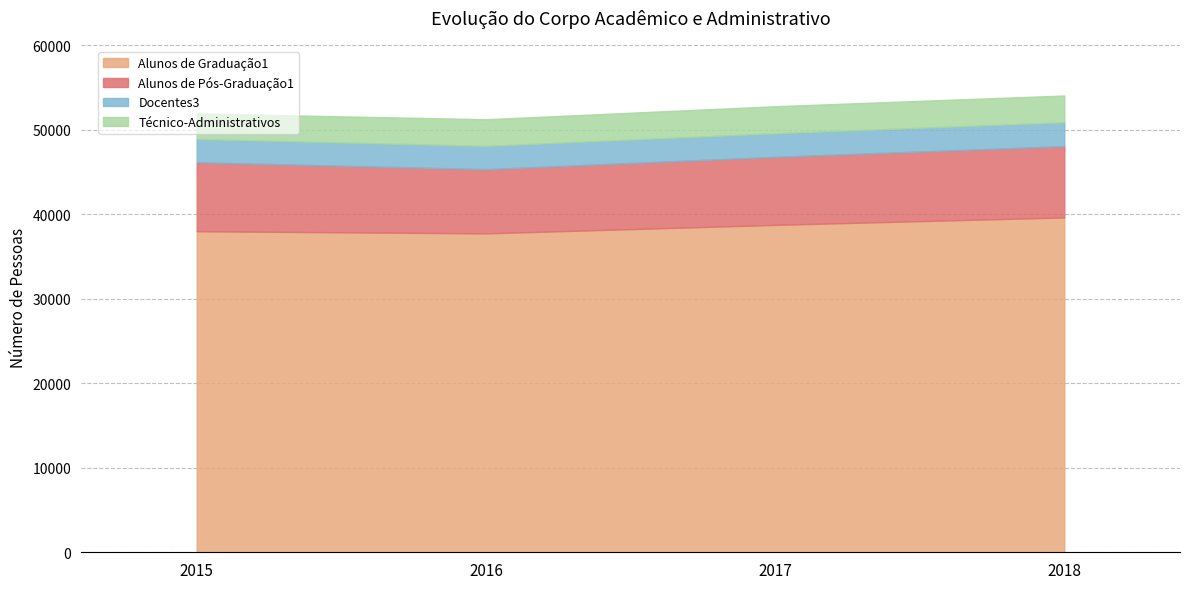

What is the average value of the Alunos de Graduação1 series?

38512